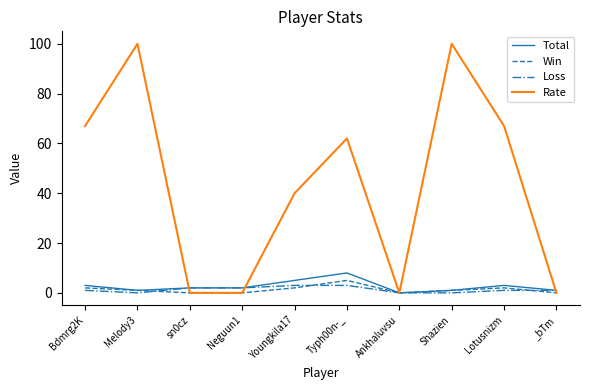

True or false: Rate has more than 1 interior local peaks.

True